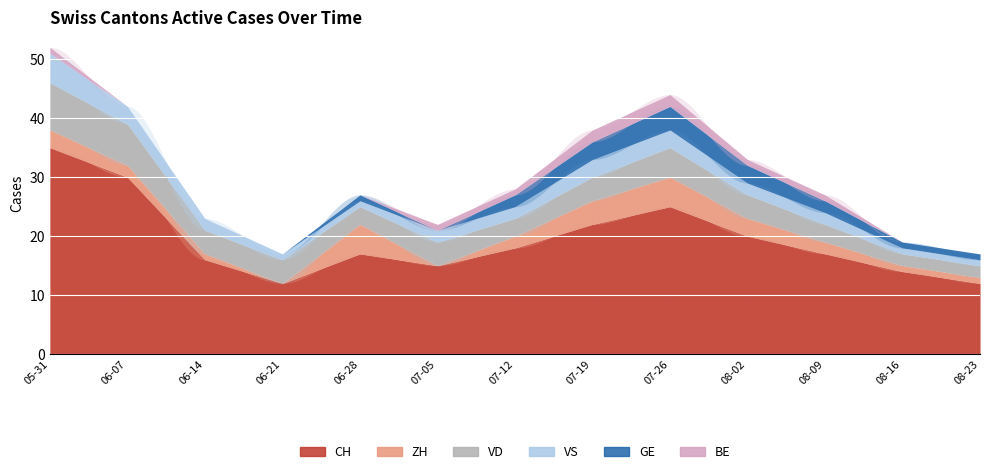

What is the difference between the highest and lowest values at 2020-07-19?

20